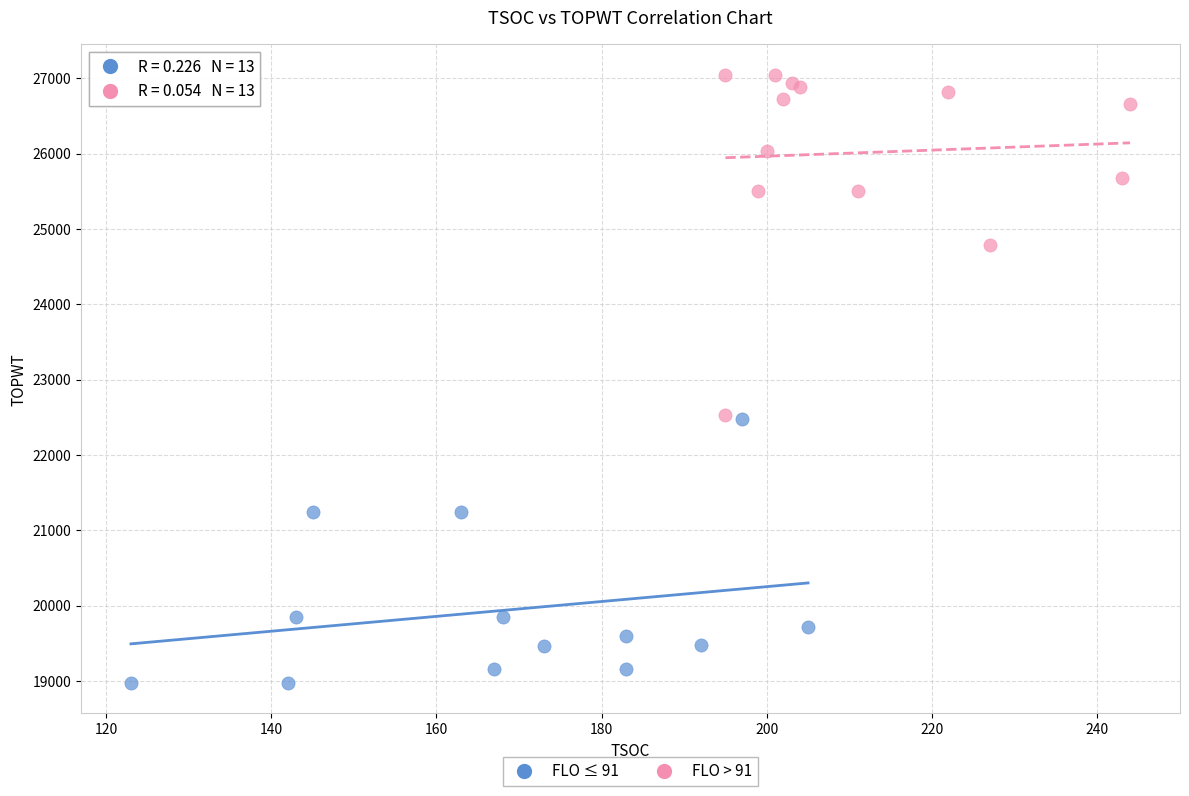

Which series has the widest spread of Y values?

FLO > 91